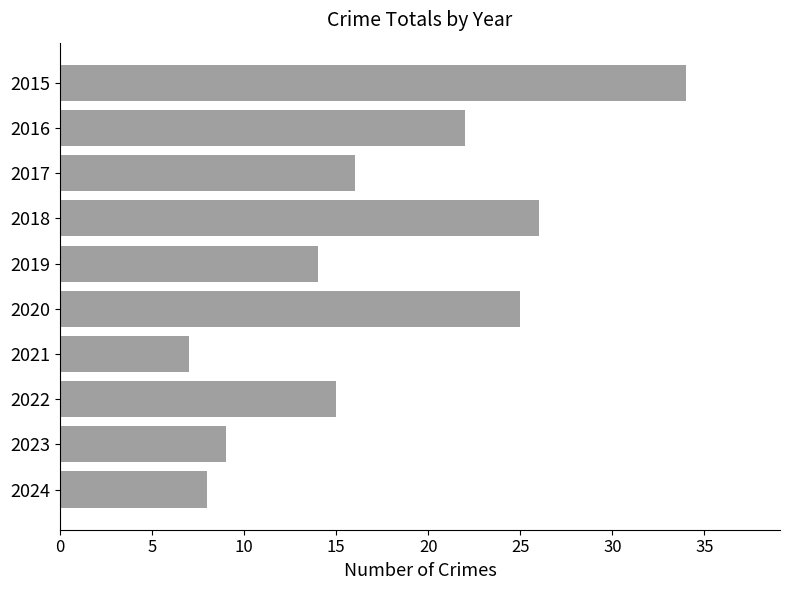

Reading bottom to top, list all the values displayed in this chart.

8	9	15	7	25	14	26	16	22	34